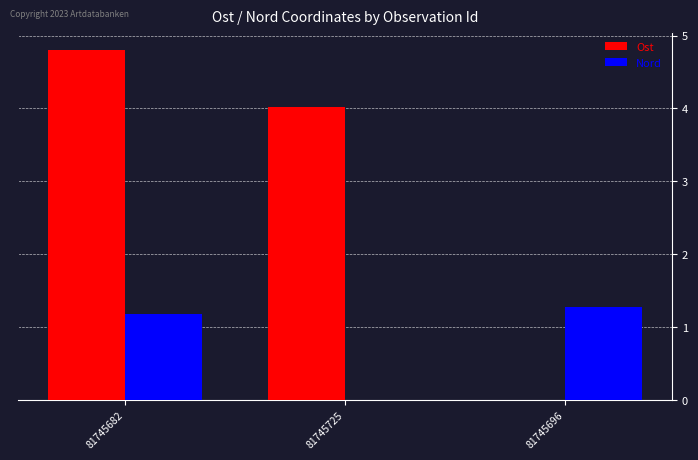

Is the value of Ost at 81745696 greater than the value of Nord at 81745682?

No